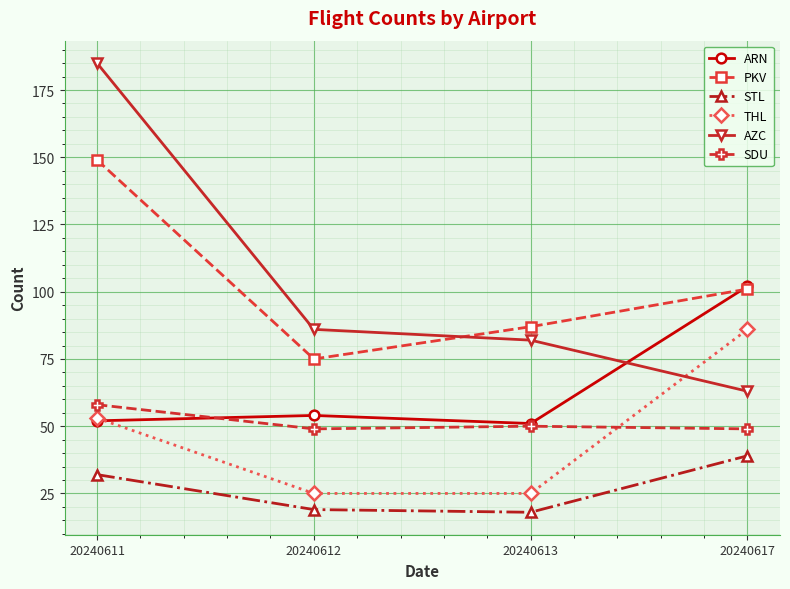

True or false: STL and AZC intersect in this chart.

False